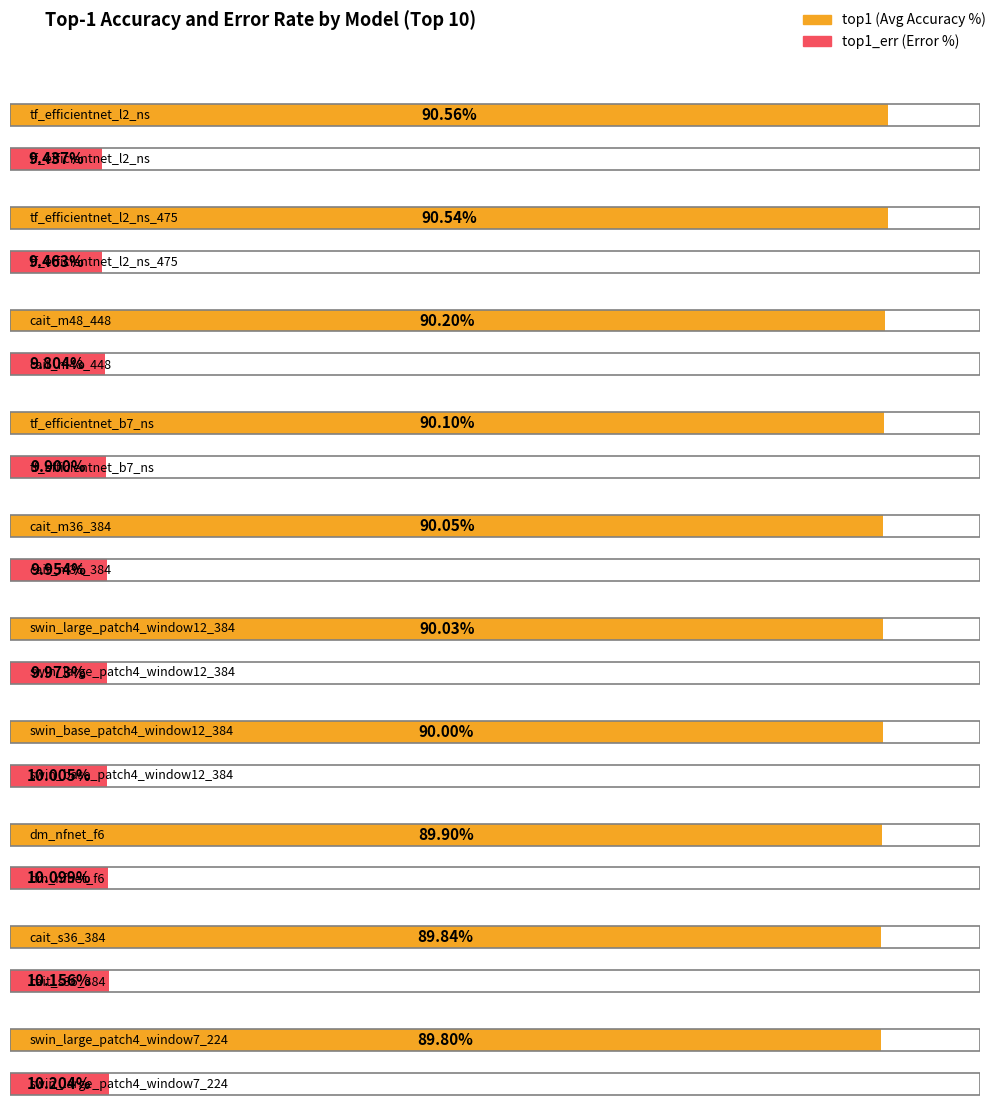

List the labels in order of top1 value, largest first.

tf_efficientnet_l2_ns, tf_efficientnet_l2_ns_475, cait_m48_448, tf_efficientnet_b7_ns, cait_m36_384, swin_large_patch4_window12_384, swin_base_patch4_window12_384, dm_nfnet_f6, cait_s36_384, swin_large_patch4_window7_224